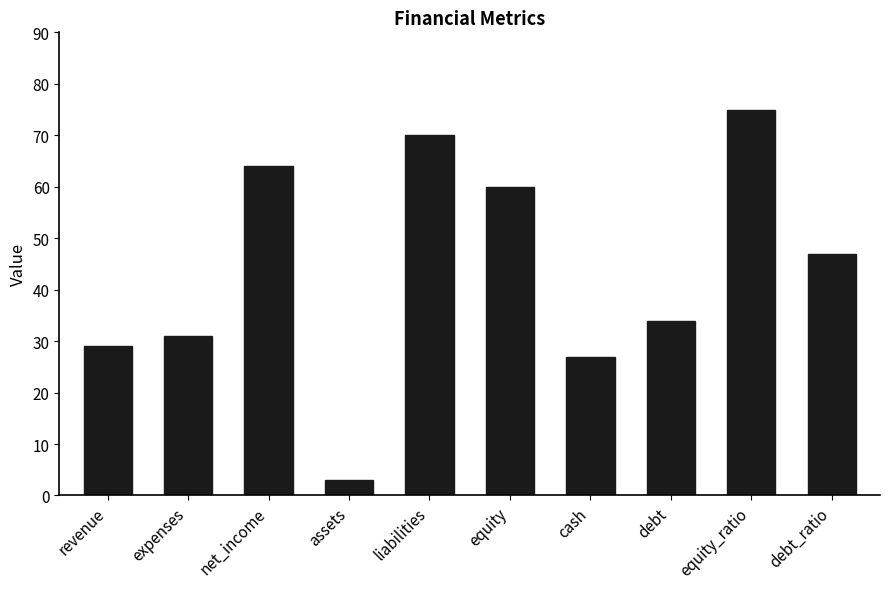

True or false: the data shows 92 at net_income.

False